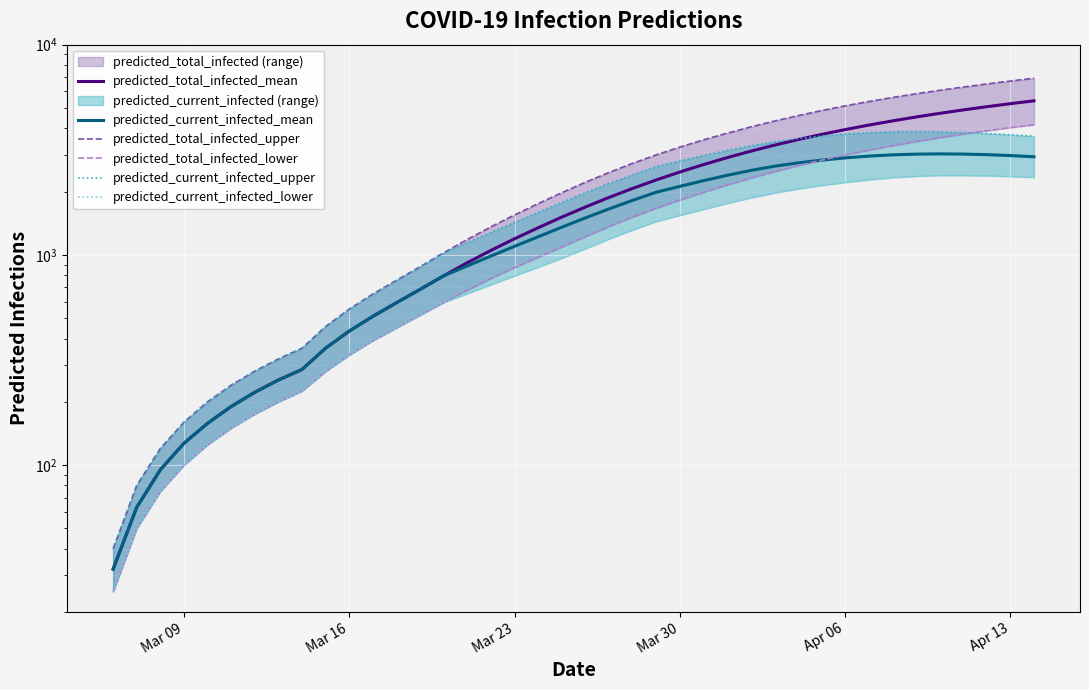

How many values in the predicted_current_infected_upper series are below 1975?

20